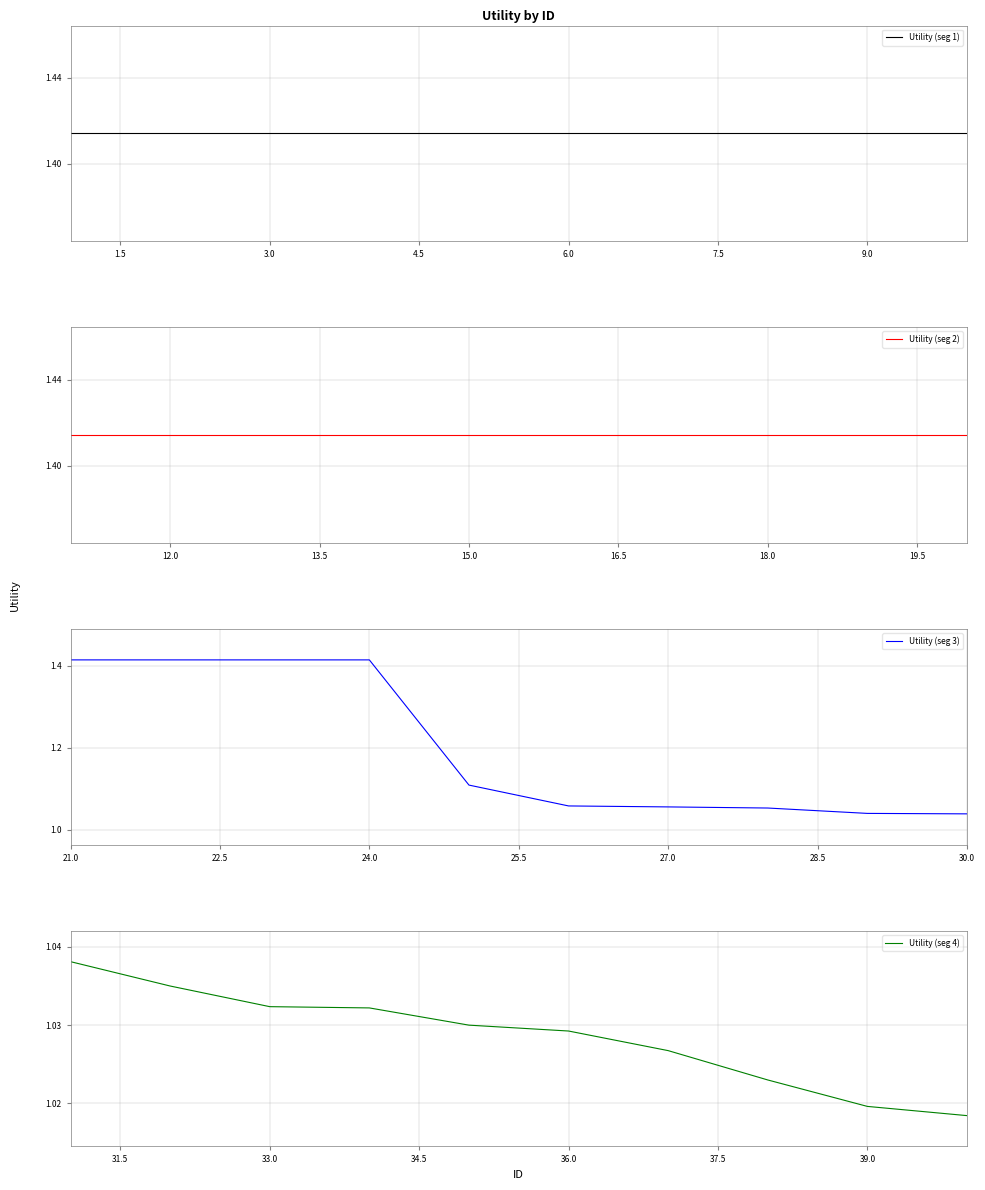

Count the number of data series in this chart.

4